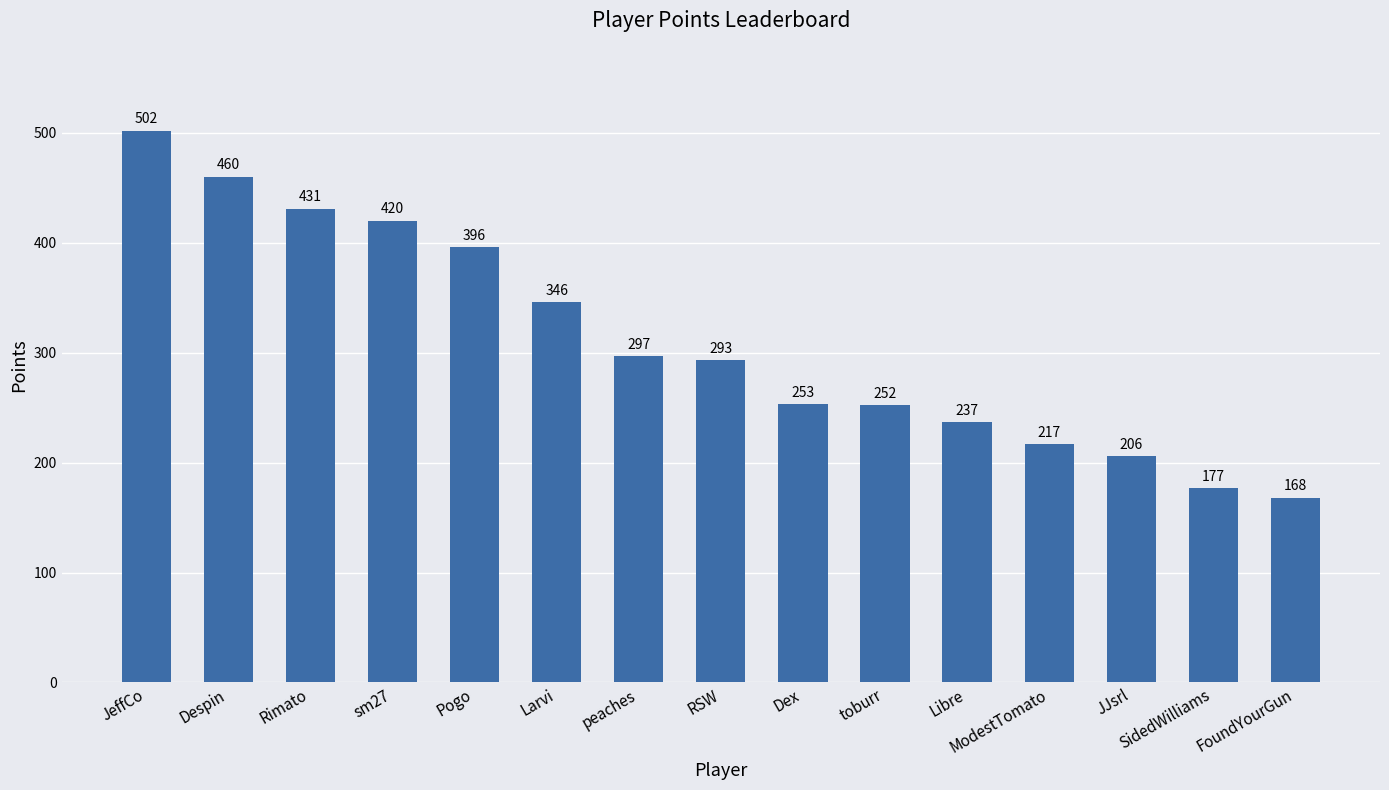

How many series are shown in this chart?

1